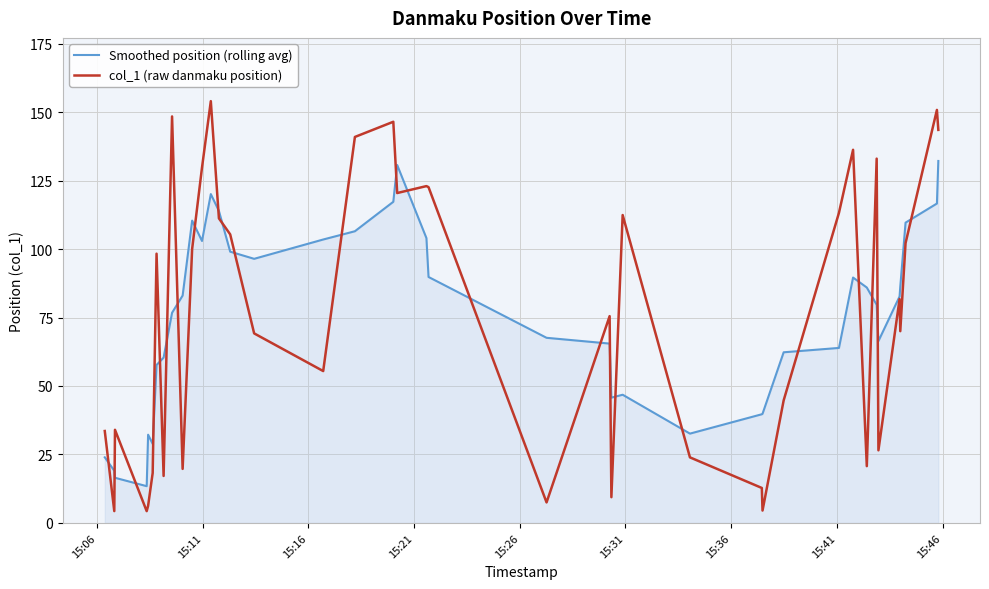

How many lines are shown in the chart?

2